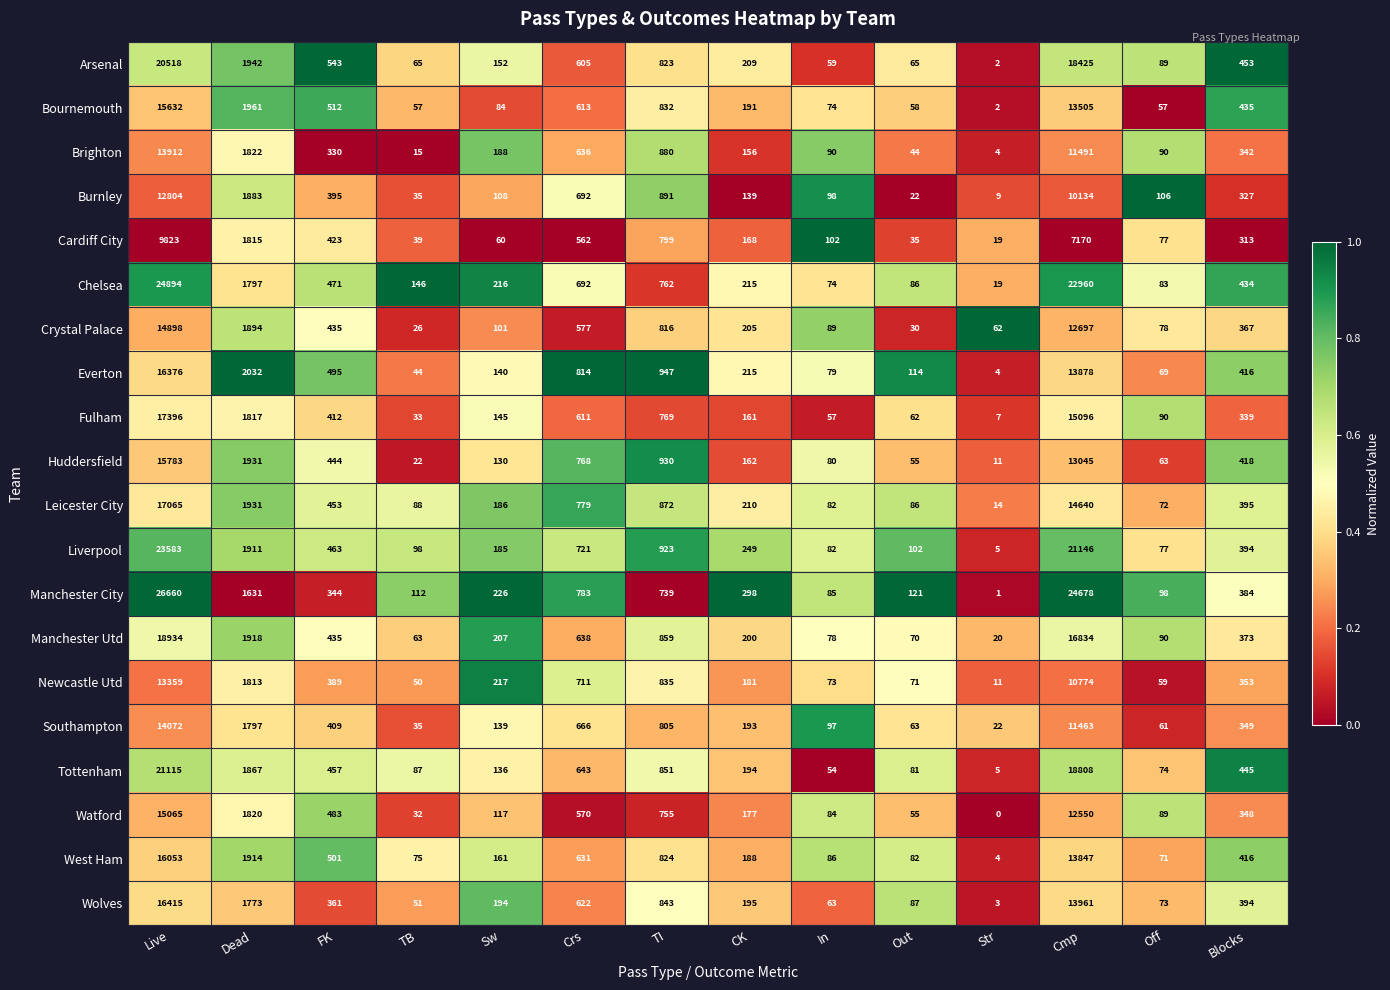

At which category does the chart reach its minimum across all series?

Str